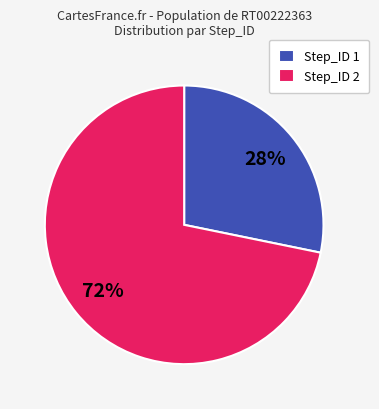

To the nearest percent, what is the difference between the largest and smallest slice percentages?

44%